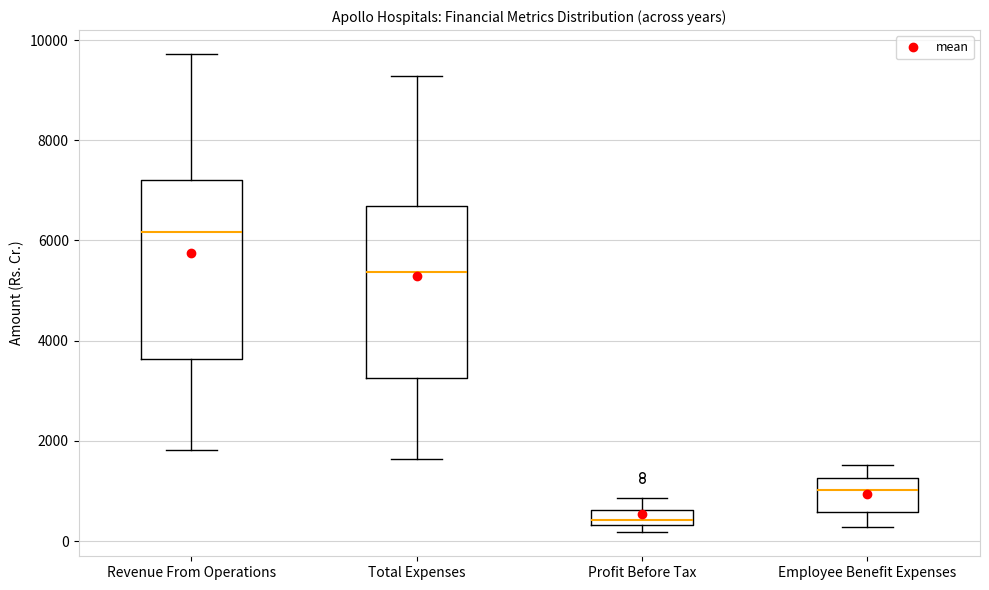

Where does the upper whisker of the box for Profit Before Tax end on the y-axis? The values are not printed on the chart, so give them approximately, as read against the axis.

800